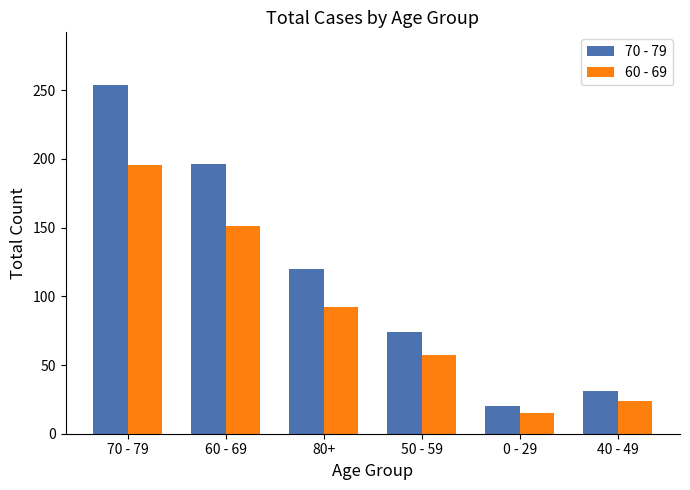

What position from the right is 40 - 49?

1